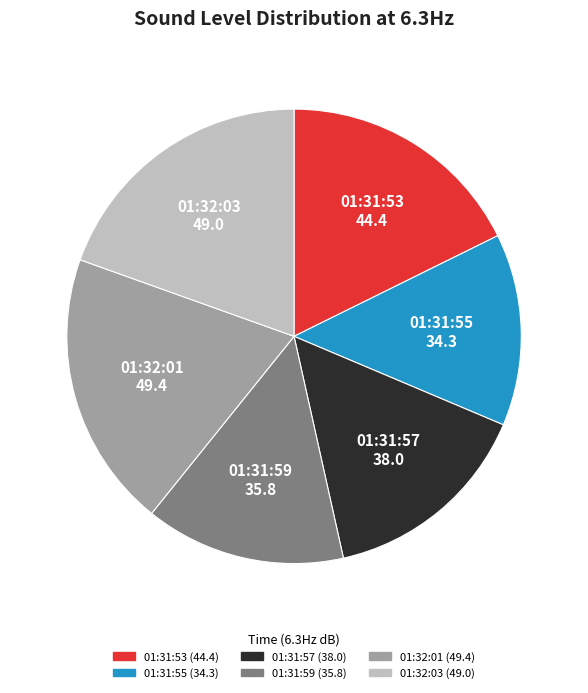

Is it true that 01:32:01 is 29% of the pie?

False